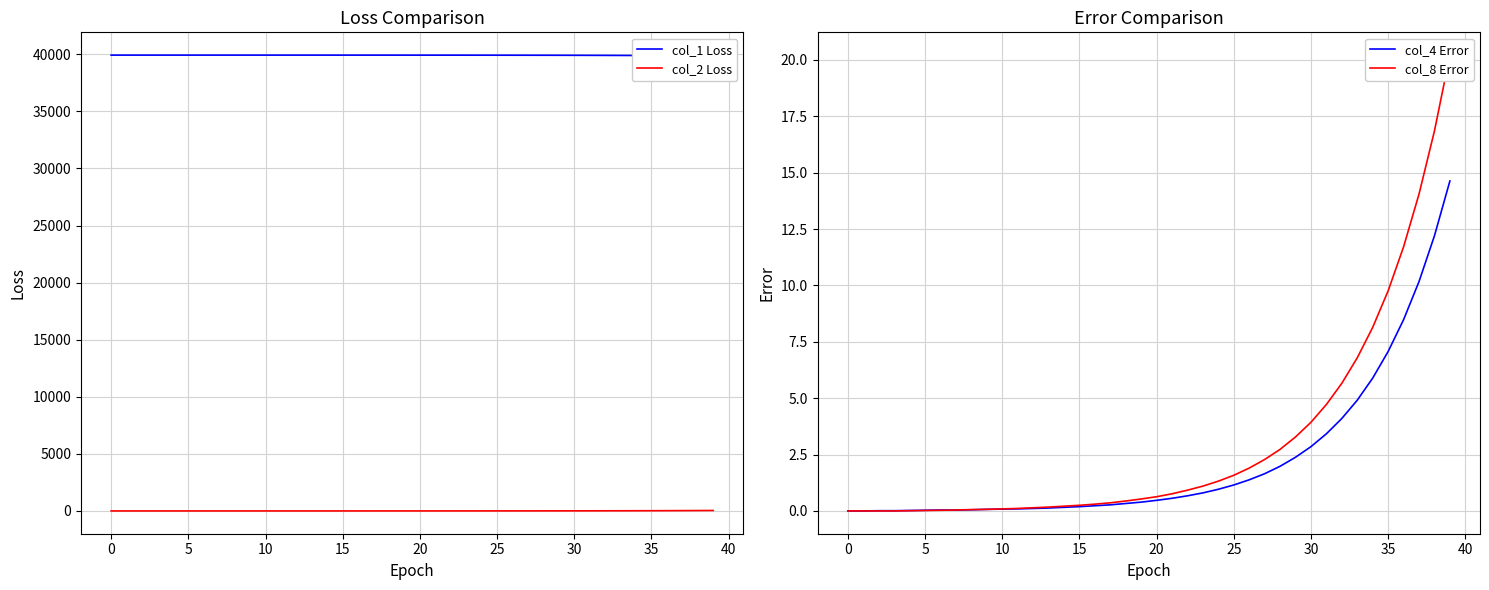

True or false: col_1 Loss and col_4 Error intersect in this chart.

False